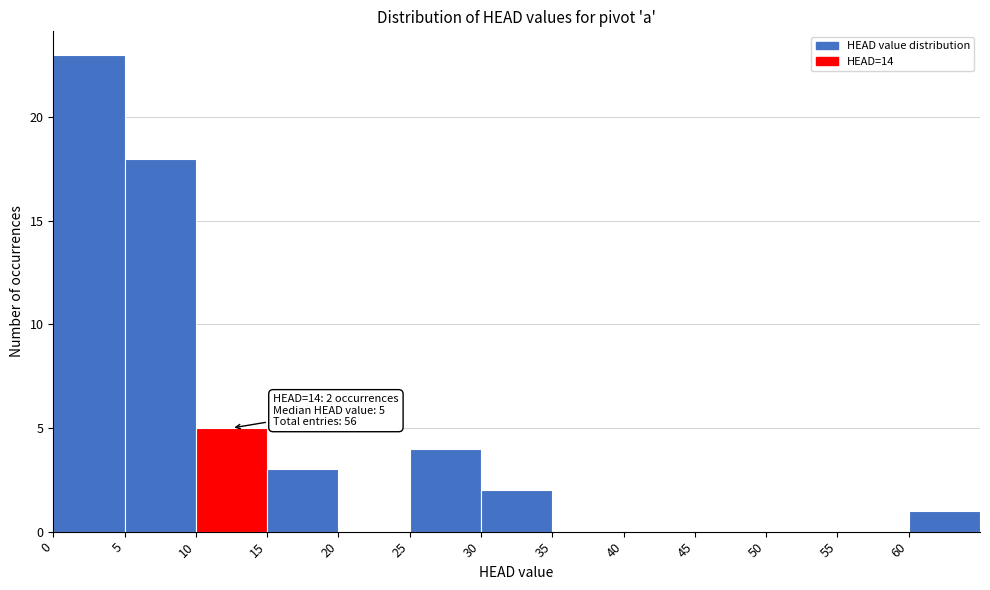

Over which range of the x-axis is the bar tallest?

0 to 5